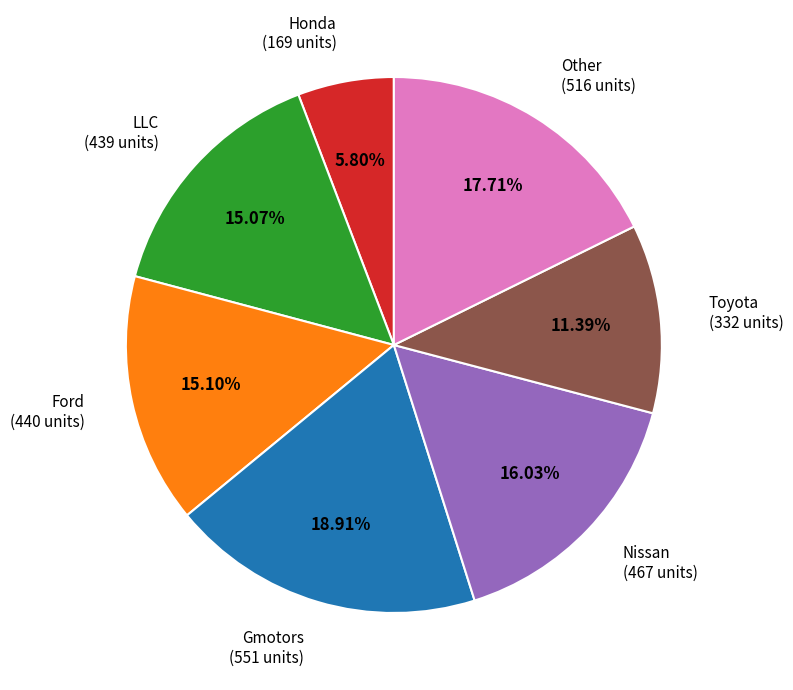

Is Other the majority of the pie?

No